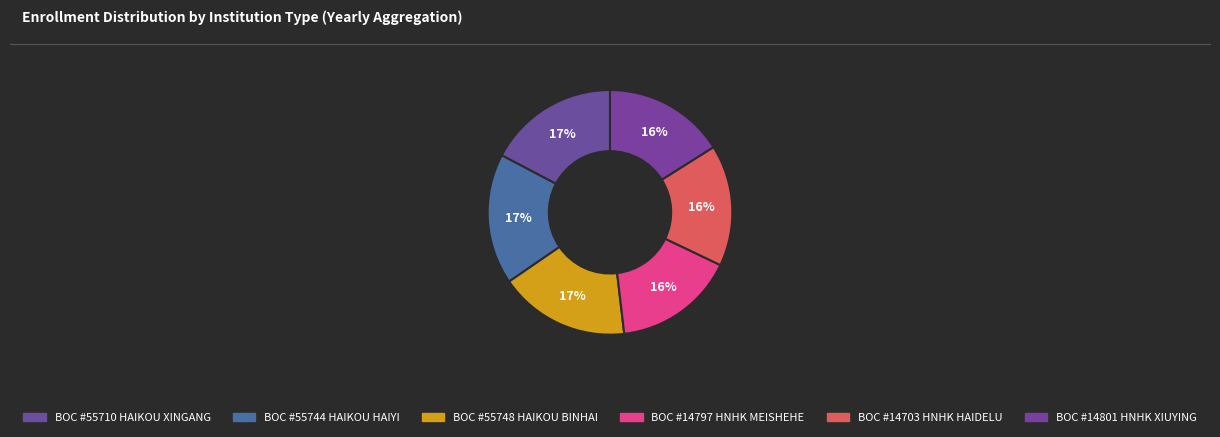

To the nearest percent, what percentage of the pie is BOC #14801 HNHK XIUYING?

16%